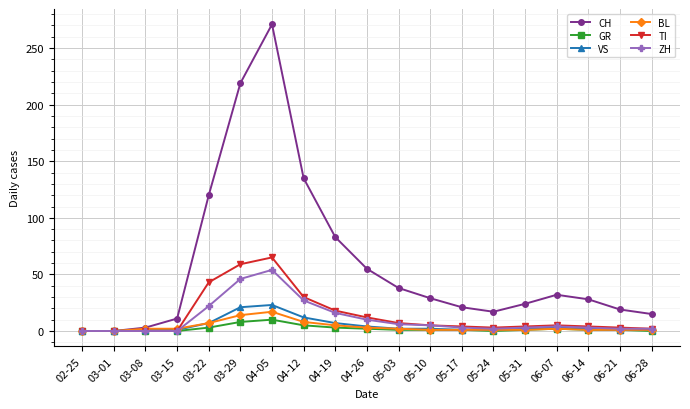

What is the total value across all series at 06-07?

48